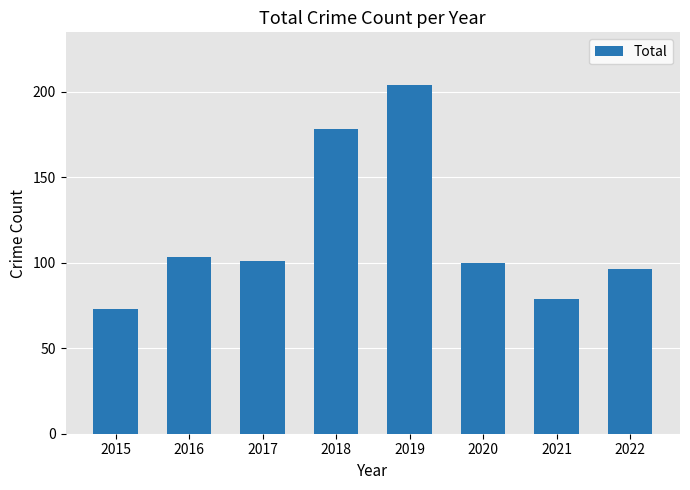

How many bars are there in total?

8